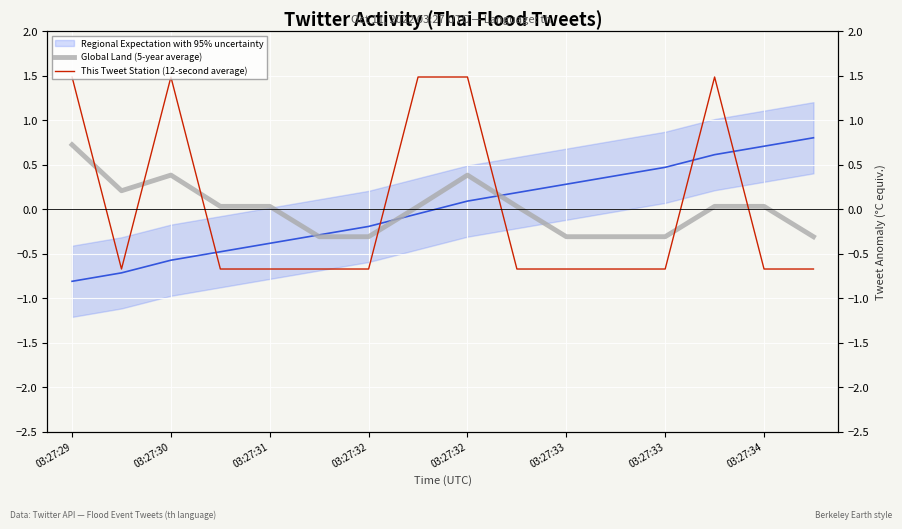

Reading left to right, list all the values displayed in this chart.

Regional Expectation with 95% uncertainty: -0.8	-0.7	-0.6	-0.5	-0.4	-0.3	-0.2	-0.1	0.1	0.2	0.3	0.4	0.5	0.6	0.7	0.8
Global Land (5-year average): 0.7	0.2	0.4	0.0	0.0	-0.3	-0.3	0.0	0.4	0.0	-0.3	-0.3	-0.3	0.0	0.0	-0.3
This Tweet Station (12-second average): 1.5	-0.7	1.5	-0.7	-0.7	-0.7	-0.7	1.5	1.5	-0.7	-0.7	-0.7	-0.7	1.5	-0.7	-0.7